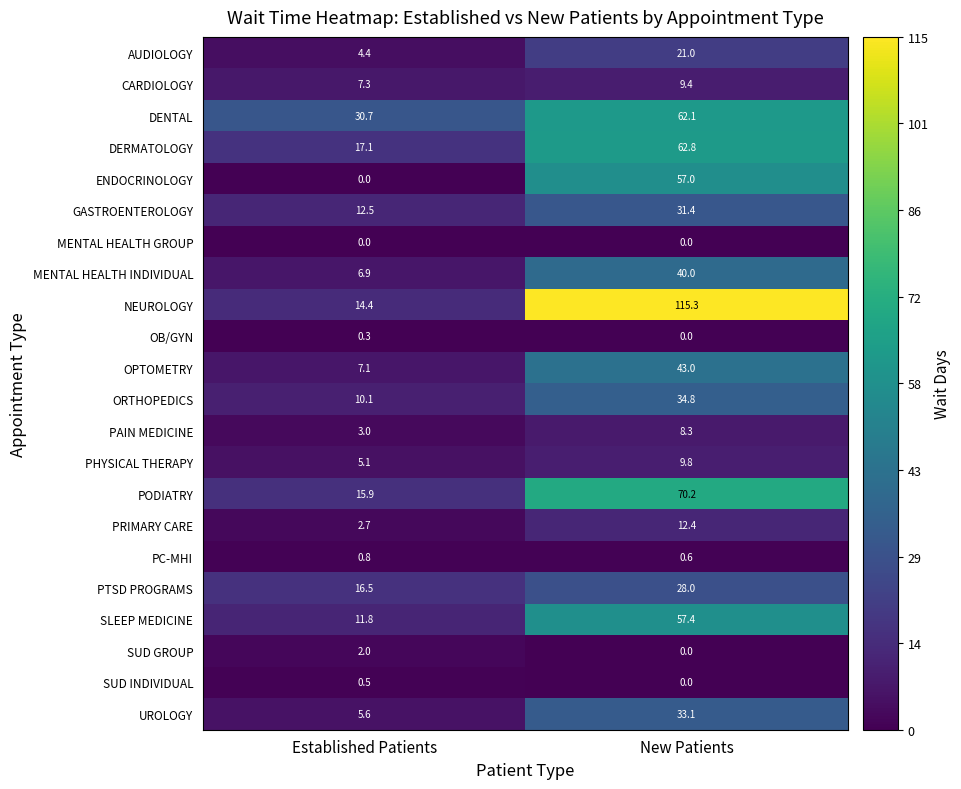

What is the total value across all series at New Patients?

696.6